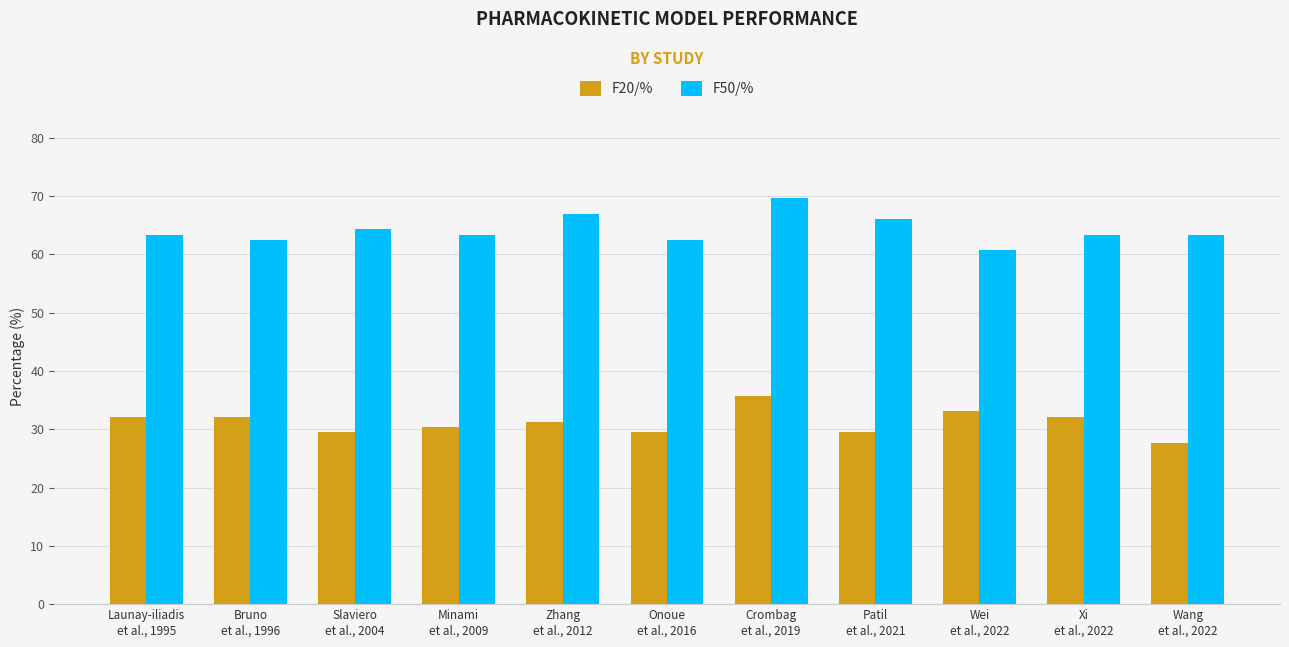

Rank the series by their maximum value, from highest to lowest.

F50/%, F20/%